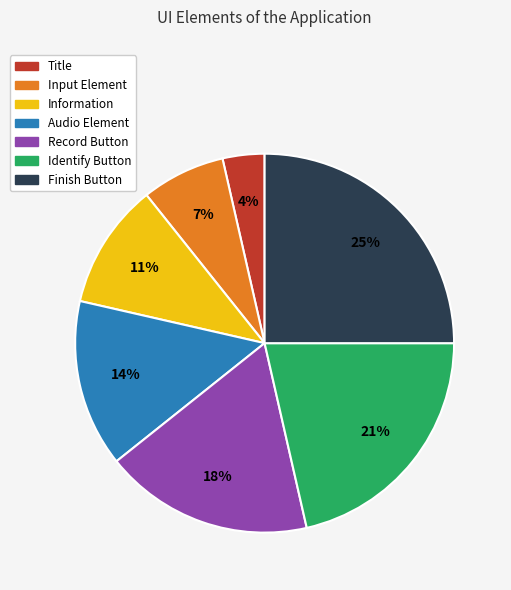

To the nearest percent, what portion does Record Button represent?

18%